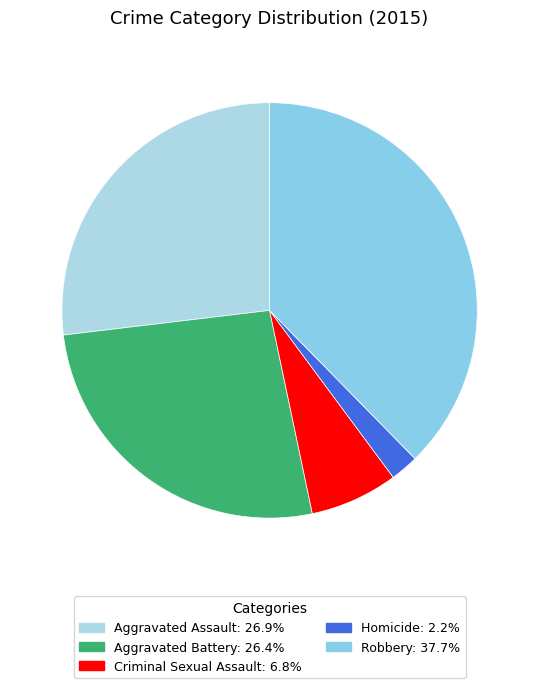

How many slices are in this pie chart?

5